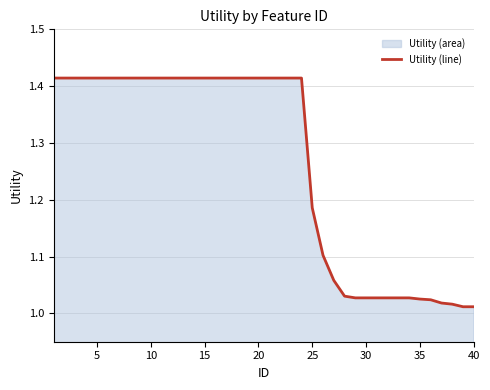

What is the minimum value shown in the chart?

1.0